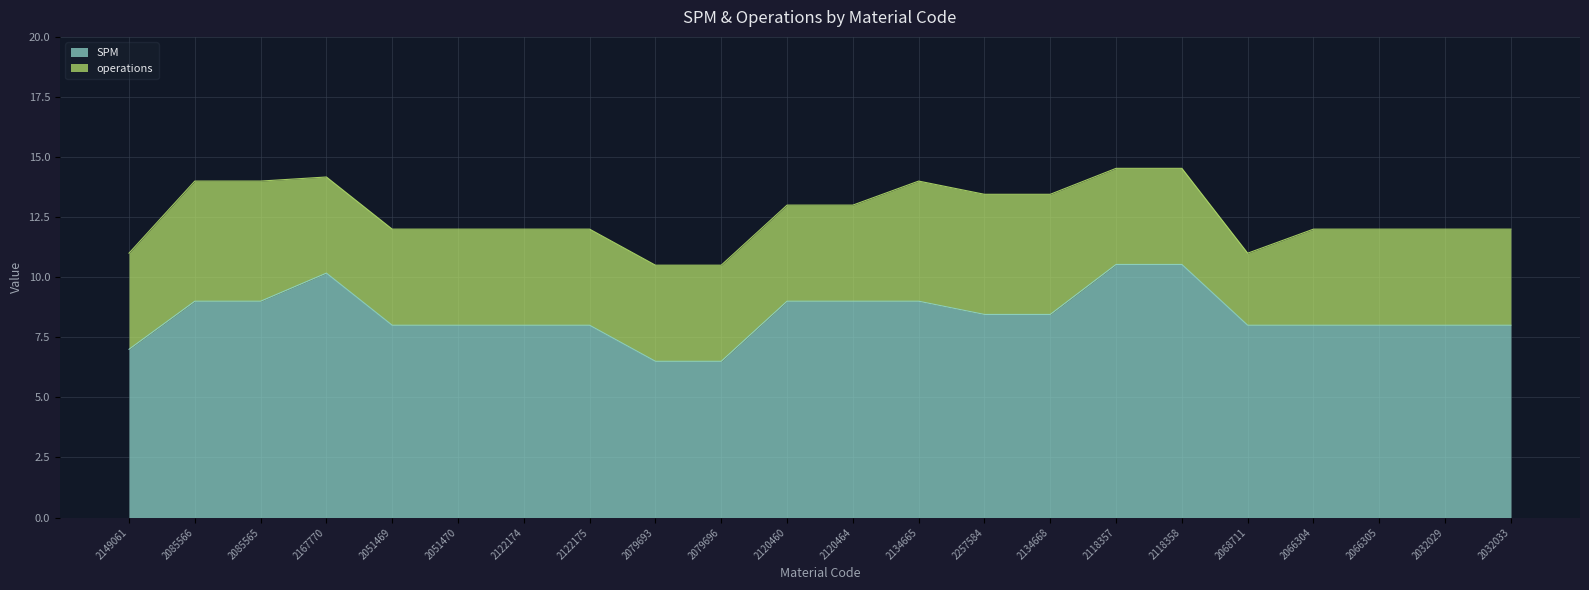

Reading left to right, list all the values displayed in this chart.

7.0	9.0	9.0	10.2	8.0	8.0	8.0	8.0	6.5	6.5	9.0	9.0	9.0	8.4	8.4	10.5	10.5	8.0	8.0	8.0	8.0	8.0